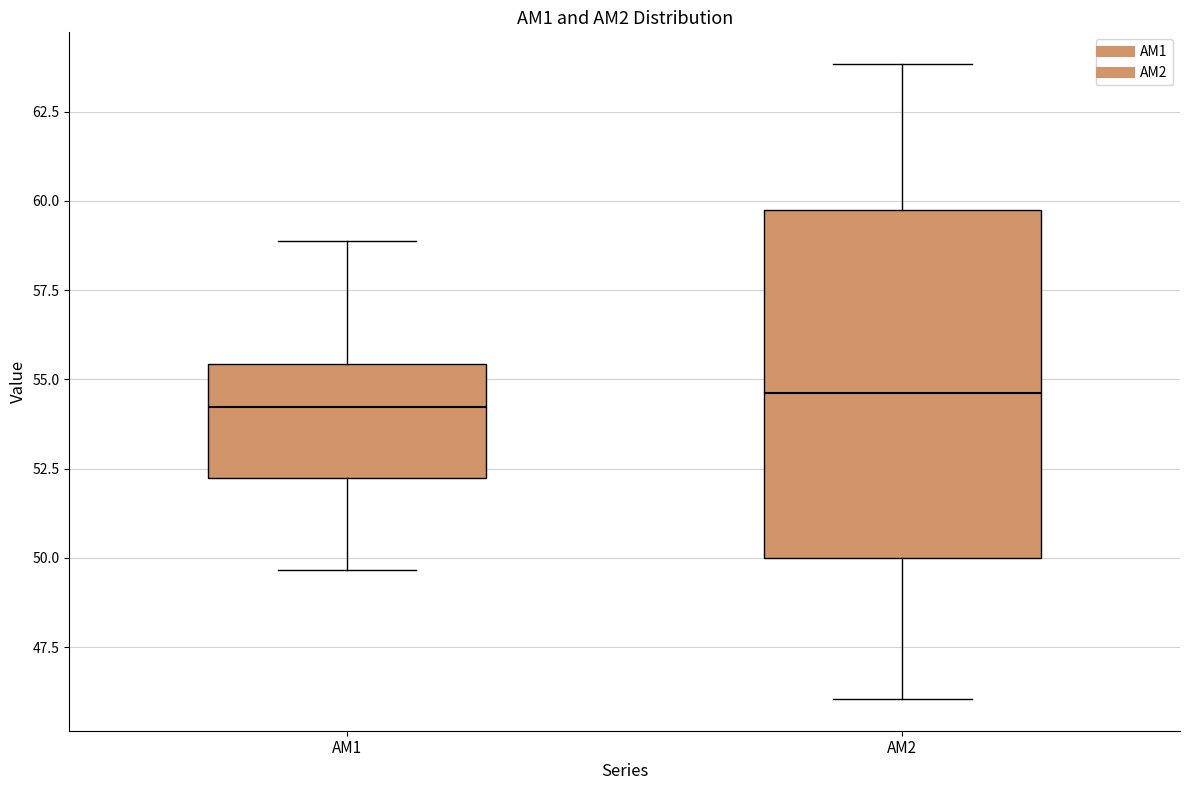

Where does the median line of the box for AM1 sit on the y-axis? The values are not printed on the chart, so give them approximately, as read against the axis.

54.0